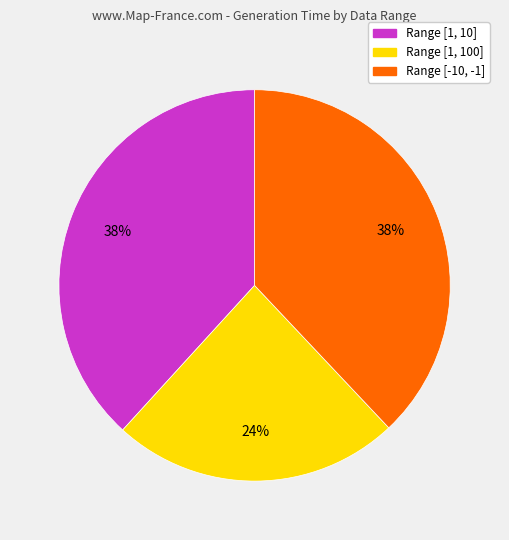

How many segments does this pie chart have?

3